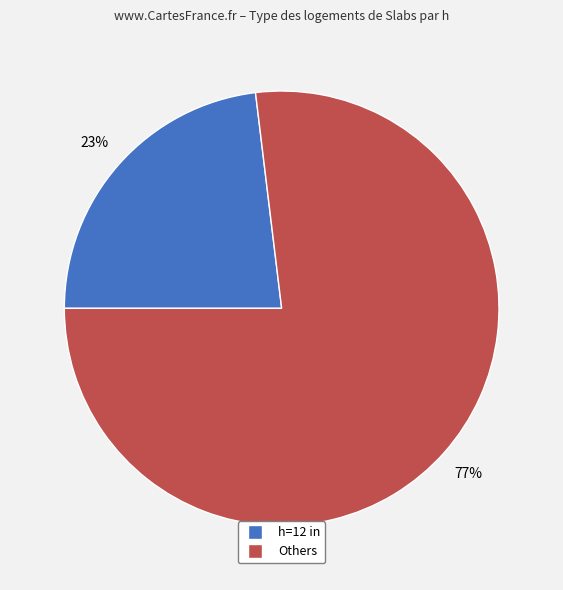

Is there any slice that represents more than half of the pie?

Yes